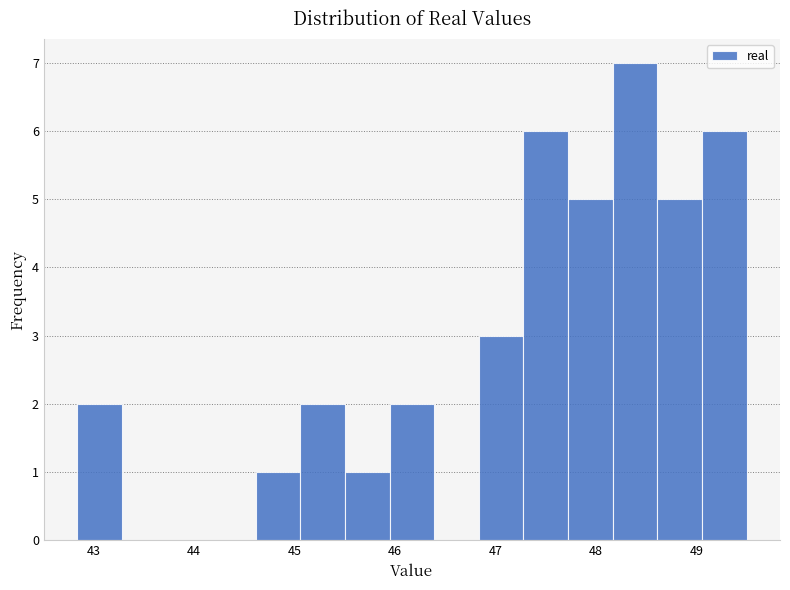

Reading left to right, list every bar in this chart as the range it spans on the x-axis followed by its height. Neither the bar edges nor the heights are printed on the chart, so give them approximately, as read against the axes.

42.8 to 43.3: 2
43.3 to 43.7: 0
43.7 to 44.2: 0
44.2 to 44.6: 0
44.6 to 45.1: 1
45.1 to 45.5: 2
45.5 to 45.9: 1
45.9 to 46.4: 2
46.4 to 46.8: 0
46.8 to 47.3: 3
47.3 to 47.7: 6
47.7 to 48.2: 5
48.2 to 48.6: 7
48.6 to 49.1: 5
49.1 to 49.5: 6